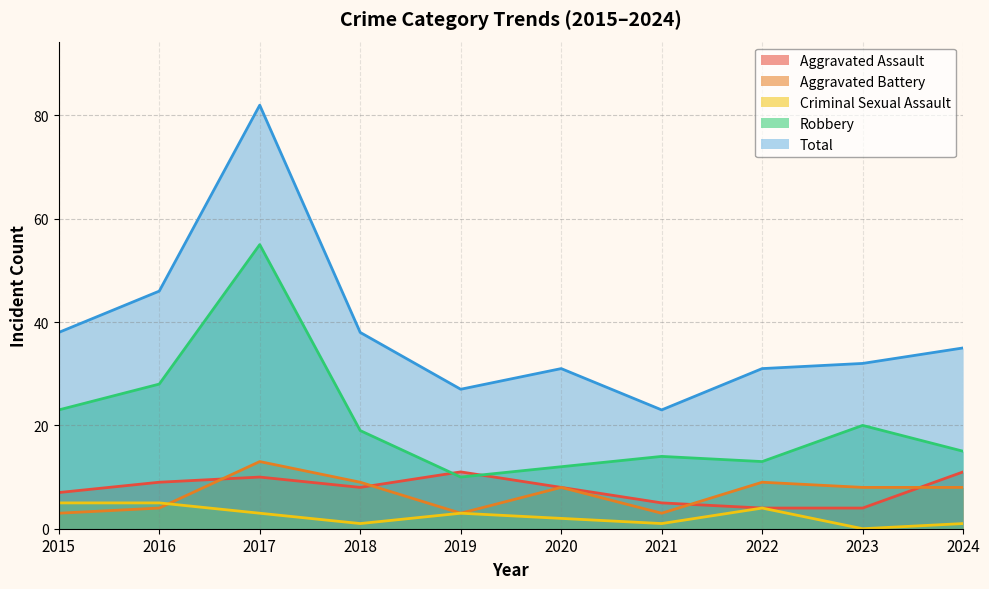

At which label does Aggravated Assault first exceed 8?

2016